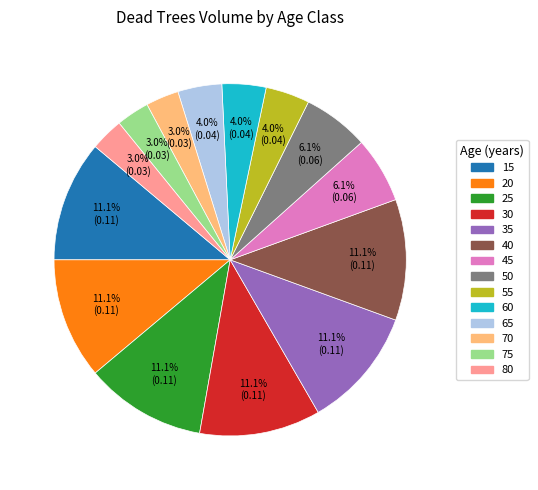

How much of the chart is everything except 25?

88.9%